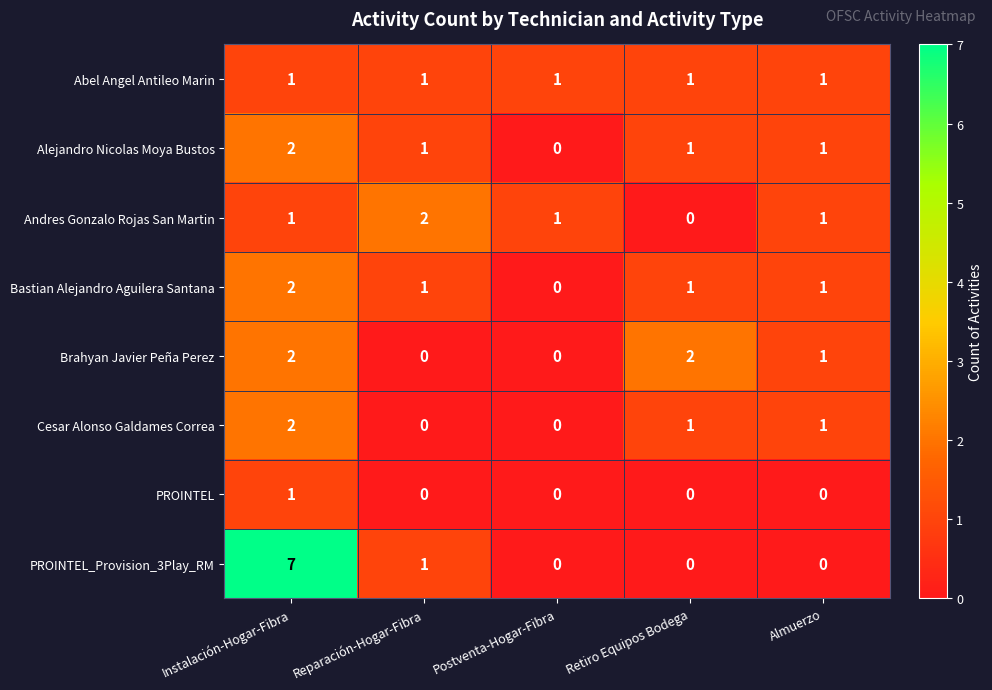

What is the sum of the Brahyan Javier Peña Perez values at Almuerzo and Instalación-Hogar-Fibra?

3